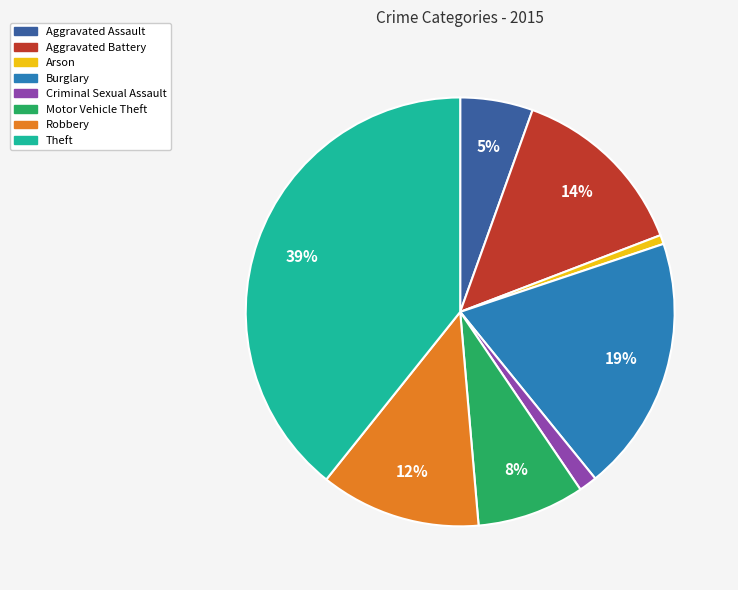

To the nearest percent, what is the average slice percentage?

12%